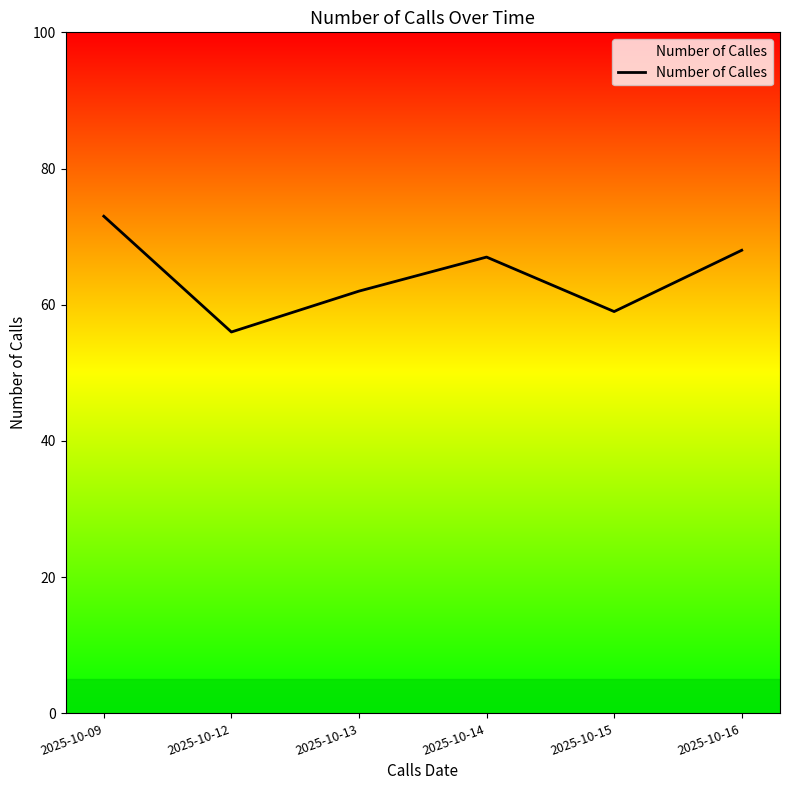

What is the change in value from 2025-10-12 to 2025-10-13?

+6